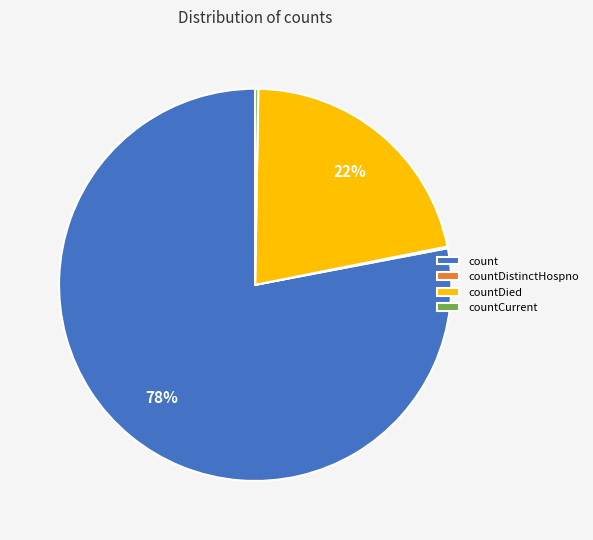

Which category has the biggest portion of the pie?

count